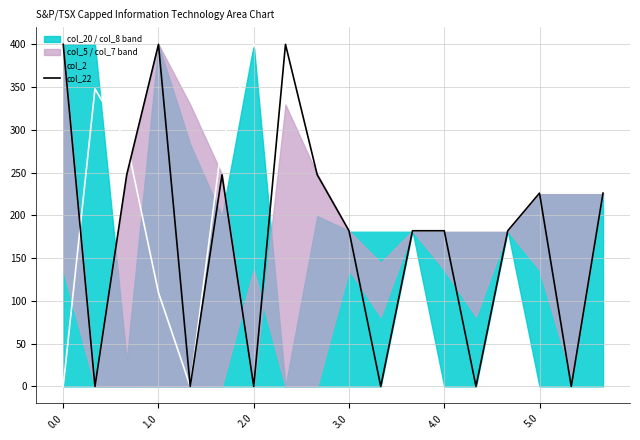

True or false: col_2 has more than 2 points higher than both neighbors.

False